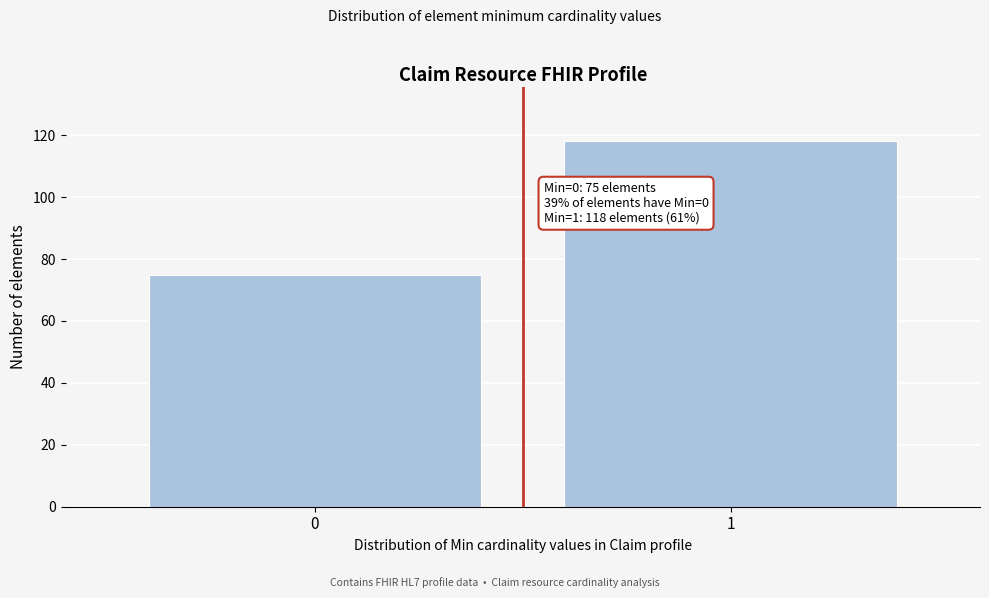

Reading left to right, list all the values displayed in this chart.

75	118